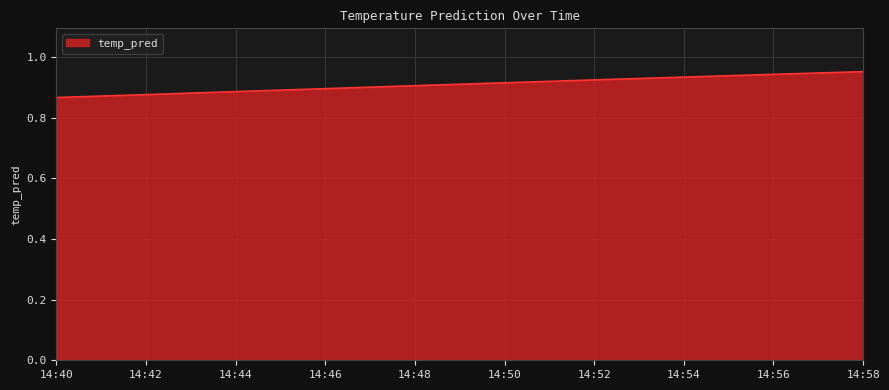

How many lines are shown in the chart?

1